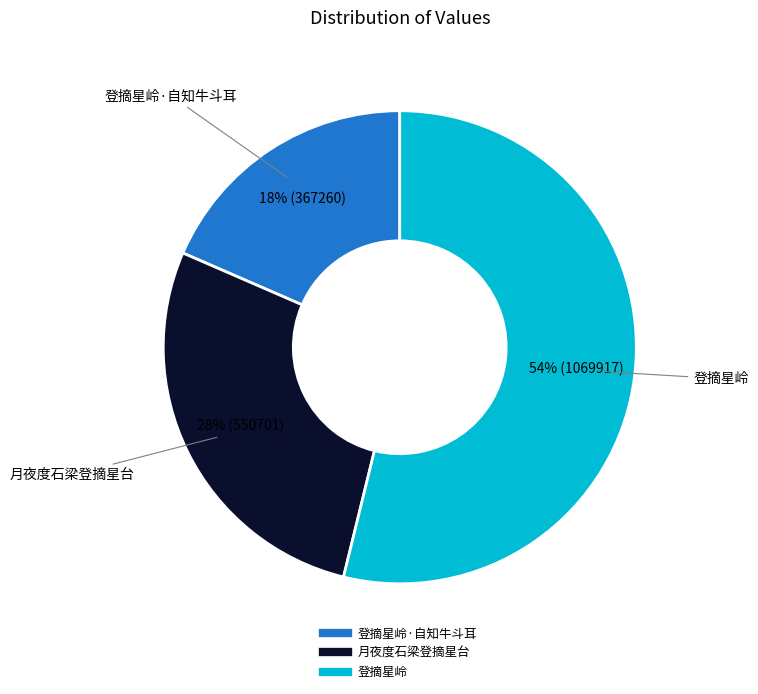

Is there a majority slice in this chart?

Yes